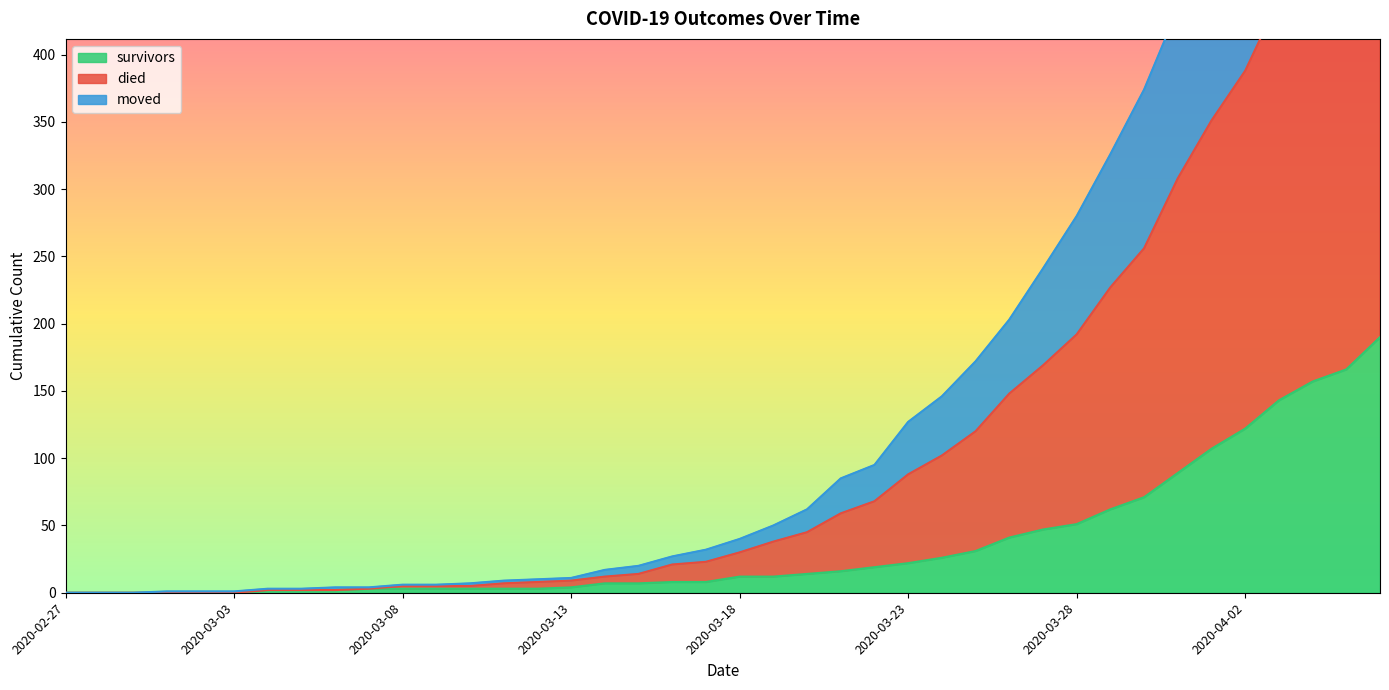

True or false: survivors has more than 2 points higher than both neighbors.

False